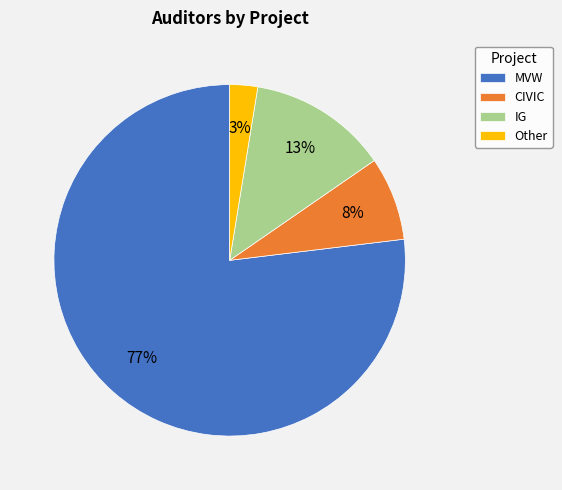

Which slice represents more than half of the pie?

MVW